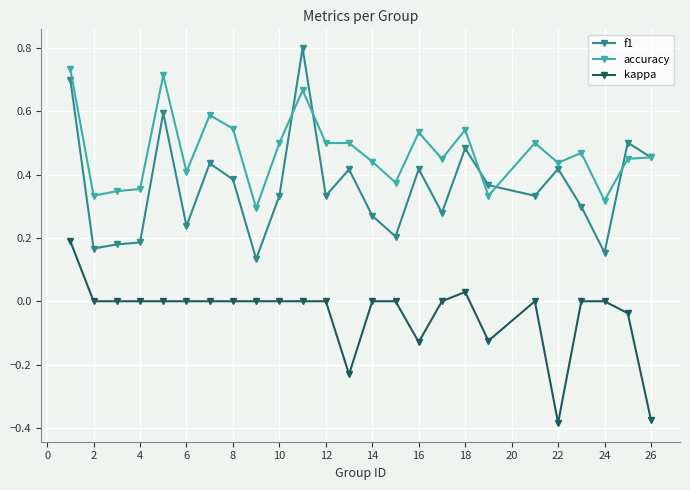

Which series has the widest spread of values?

f1